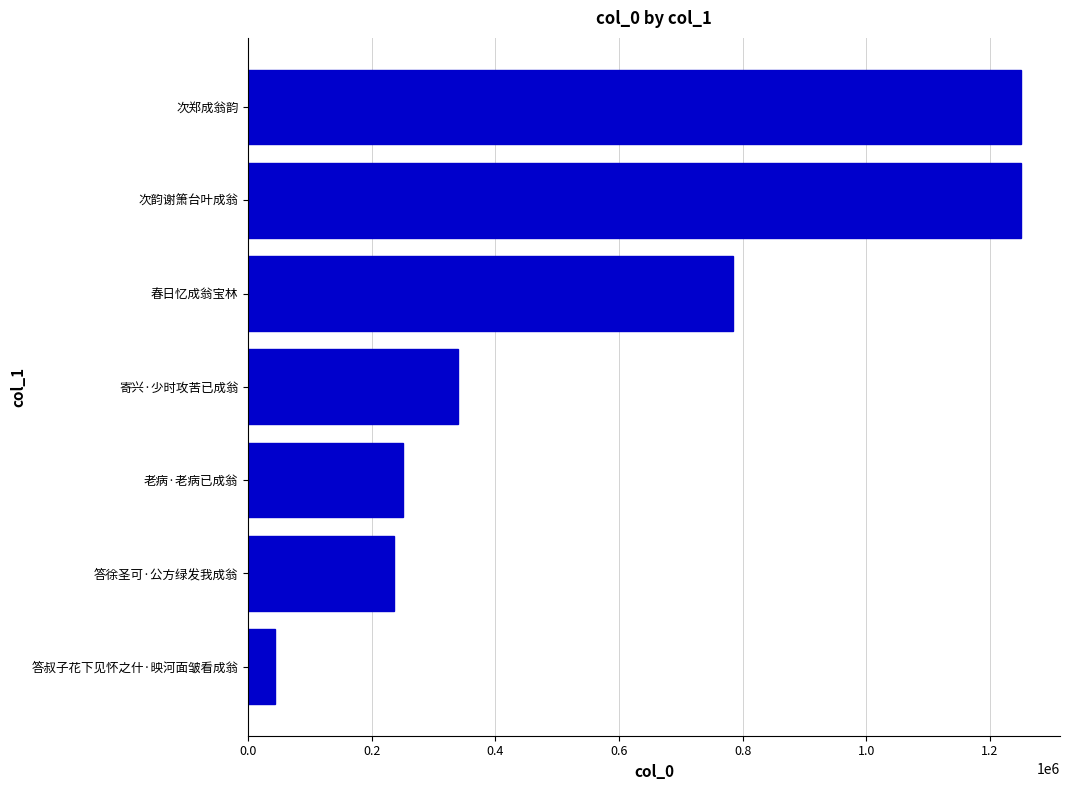

Read the value at 老病·老病已成翁.

249941